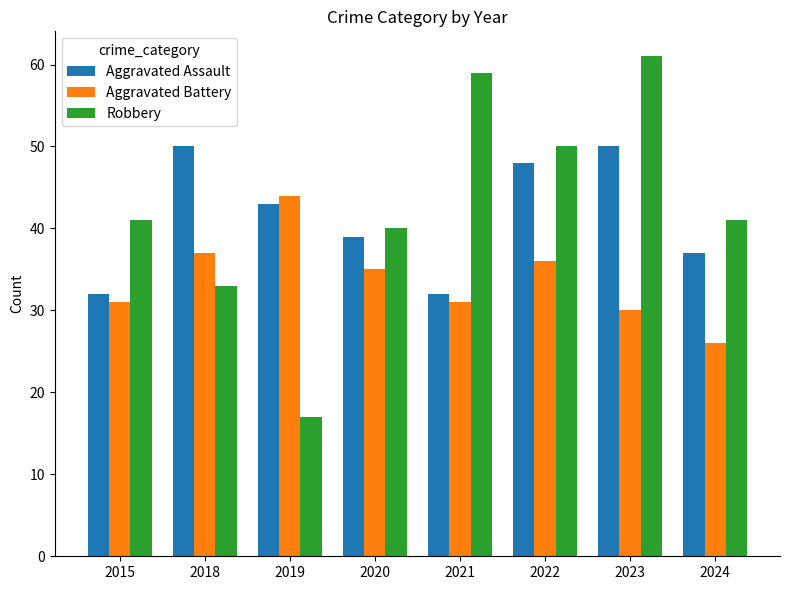

Is the value of Aggravated Battery at 2018 greater than the value of Aggravated Assault at 2021?

Yes